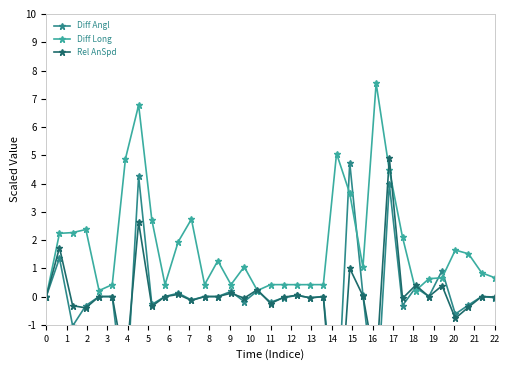

Which series has the largest total across all categories?

Diff Long